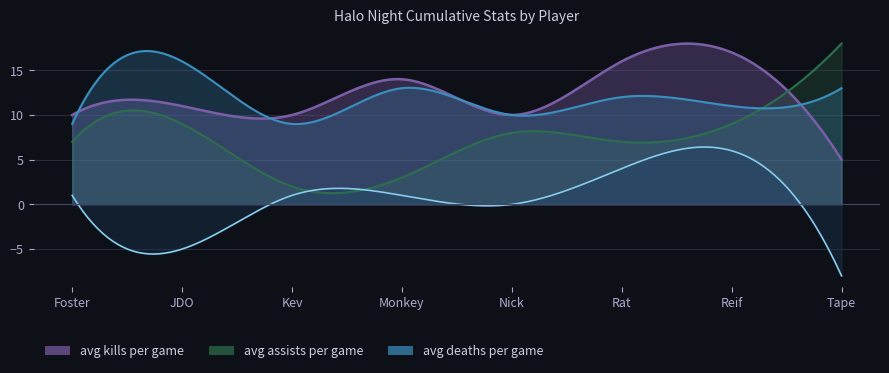

What is the approximate value of avg deaths per game at Foster?

9